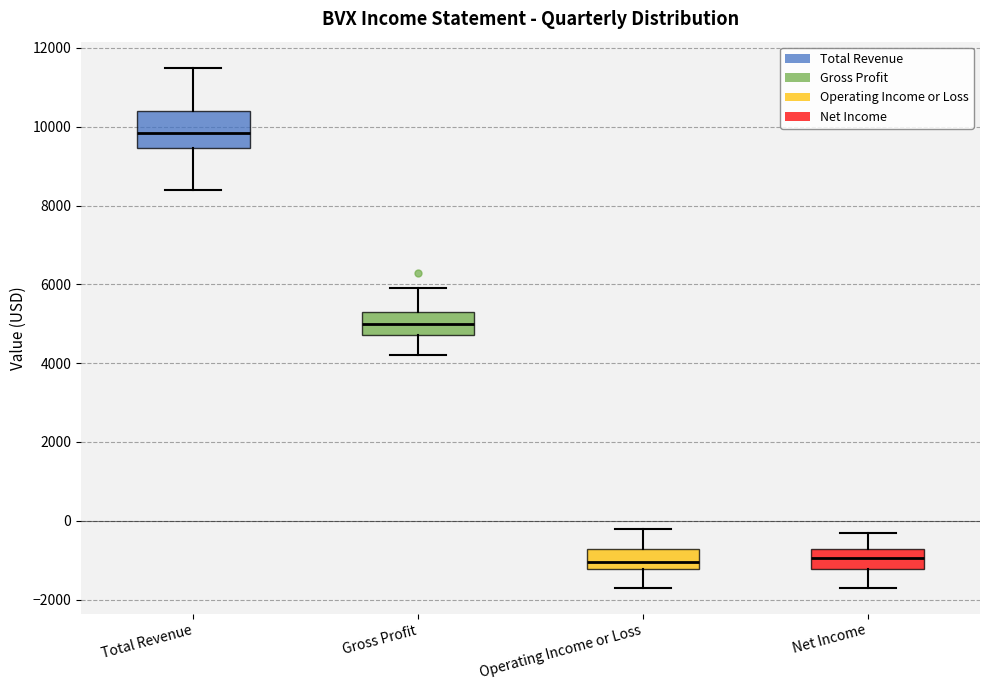

Where is the upper edge of the box for Gross Profit on the y-axis? The values are not printed on the chart, so give them approximately, as read against the axis.

5400